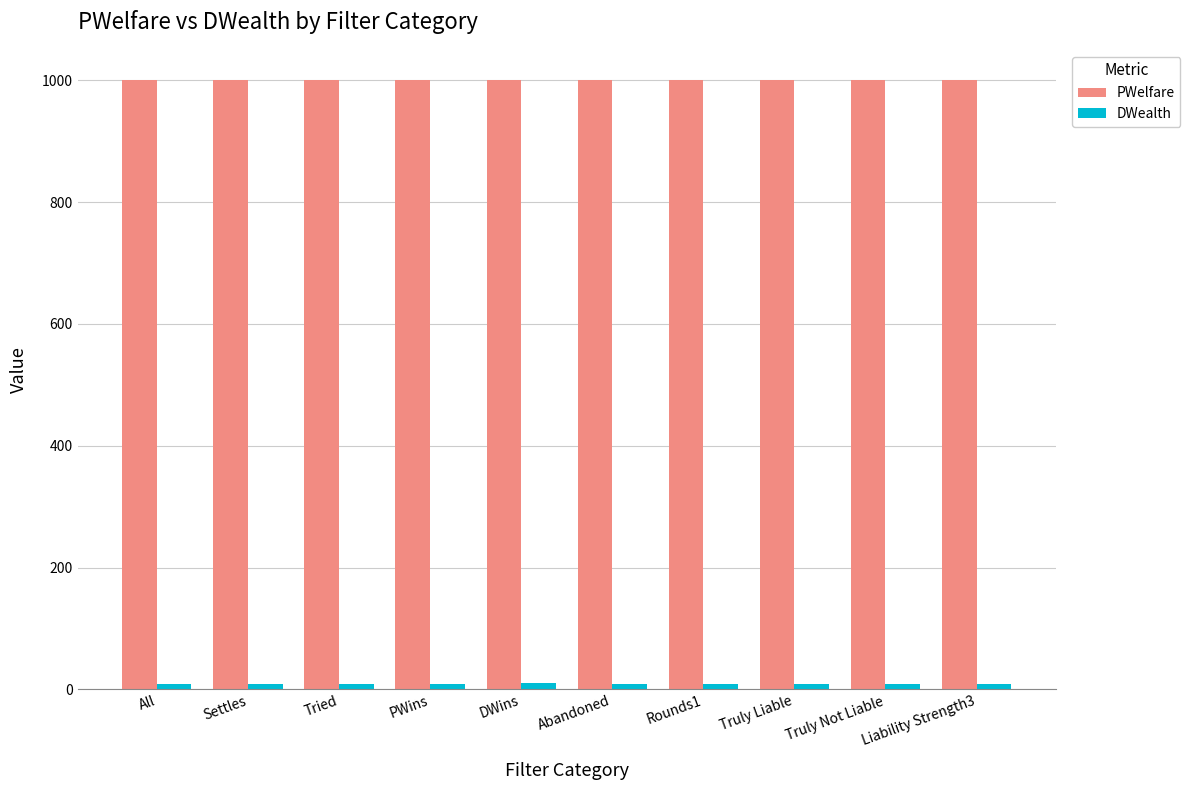

Is it true that PWelfare equals 1000.0 at PWins?

True